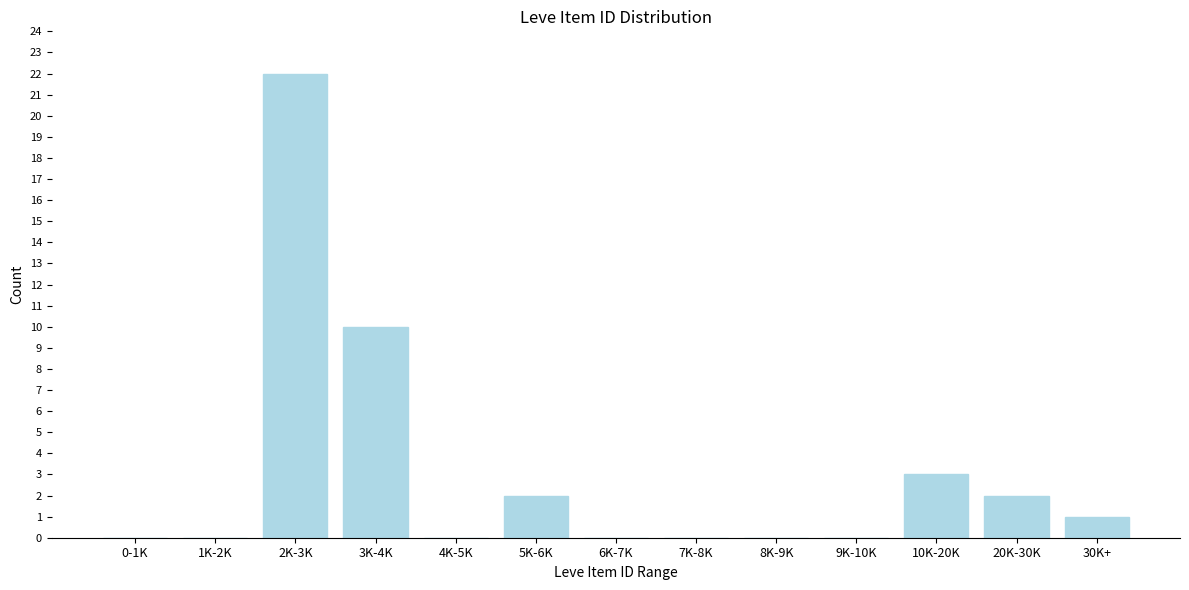

Reading right to left, what are all the values shown in this chart?

30K+=1	20K-30K=2	10K-20K=3	9K-10K=0	8K-9K=0	7K-8K=0	6K-7K=0	5K-6K=2	4K-5K=0	3K-4K=10	2K-3K=22	1K-2K=0	0-1K=0